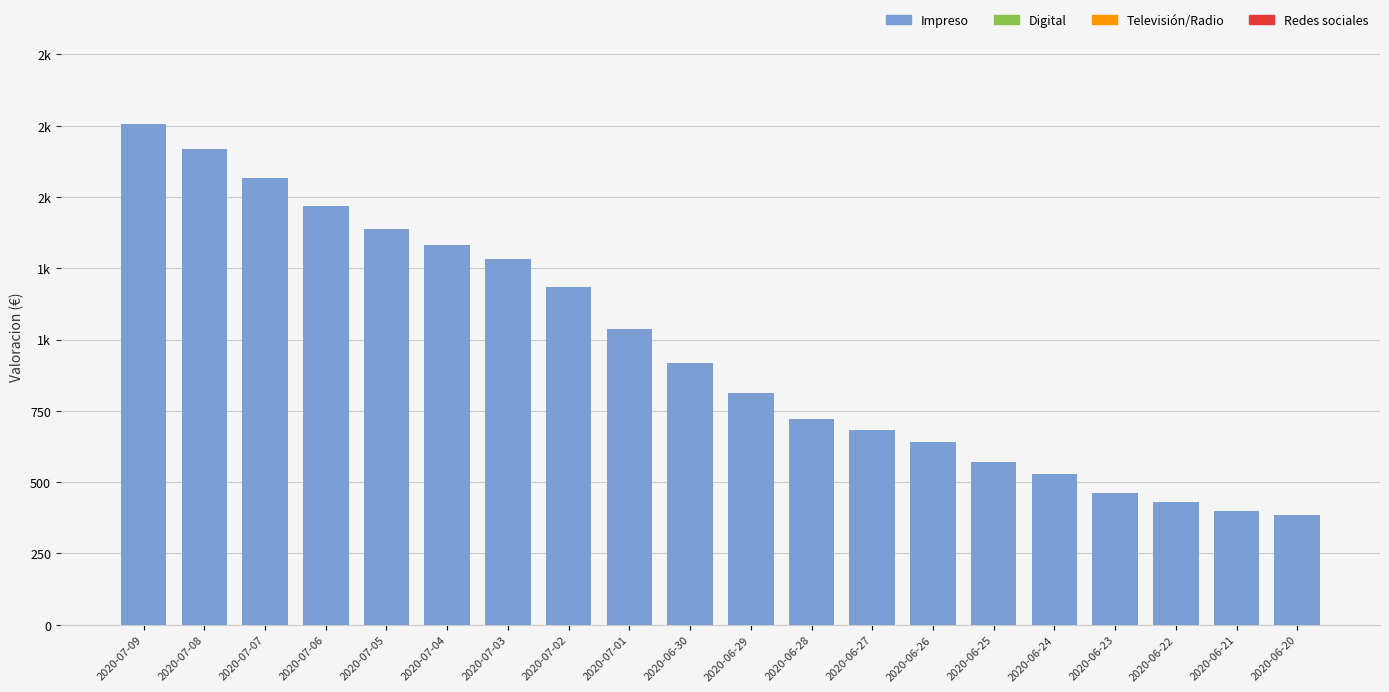

Does the chart contain any negative values?

No